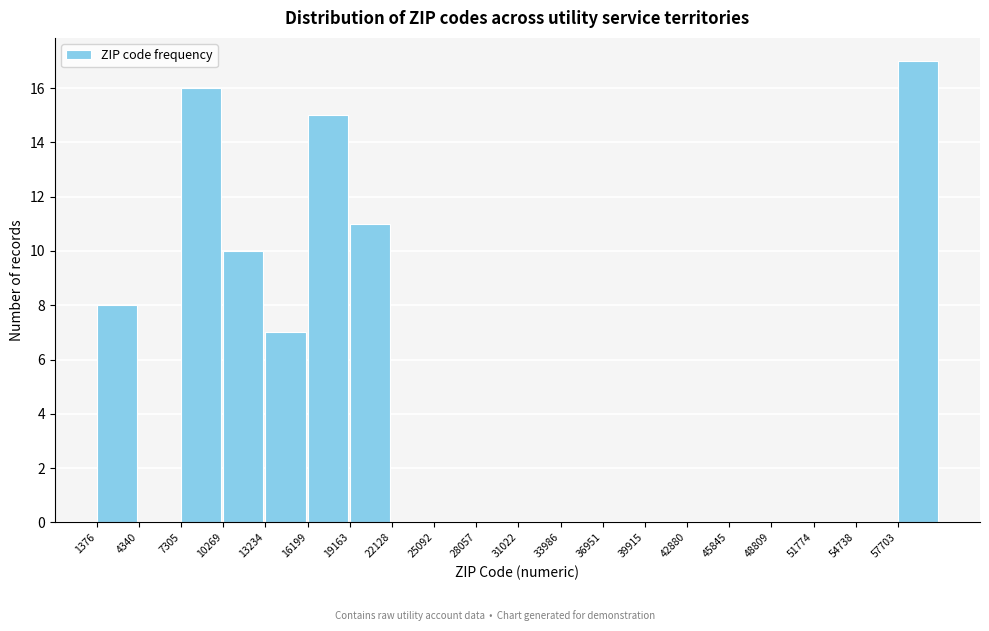

What is the height of the bar covering 19000 to 22000 on the x-axis? Neither the bar edges nor the heights are printed on the chart, so give them approximately, as read against the axes.

11